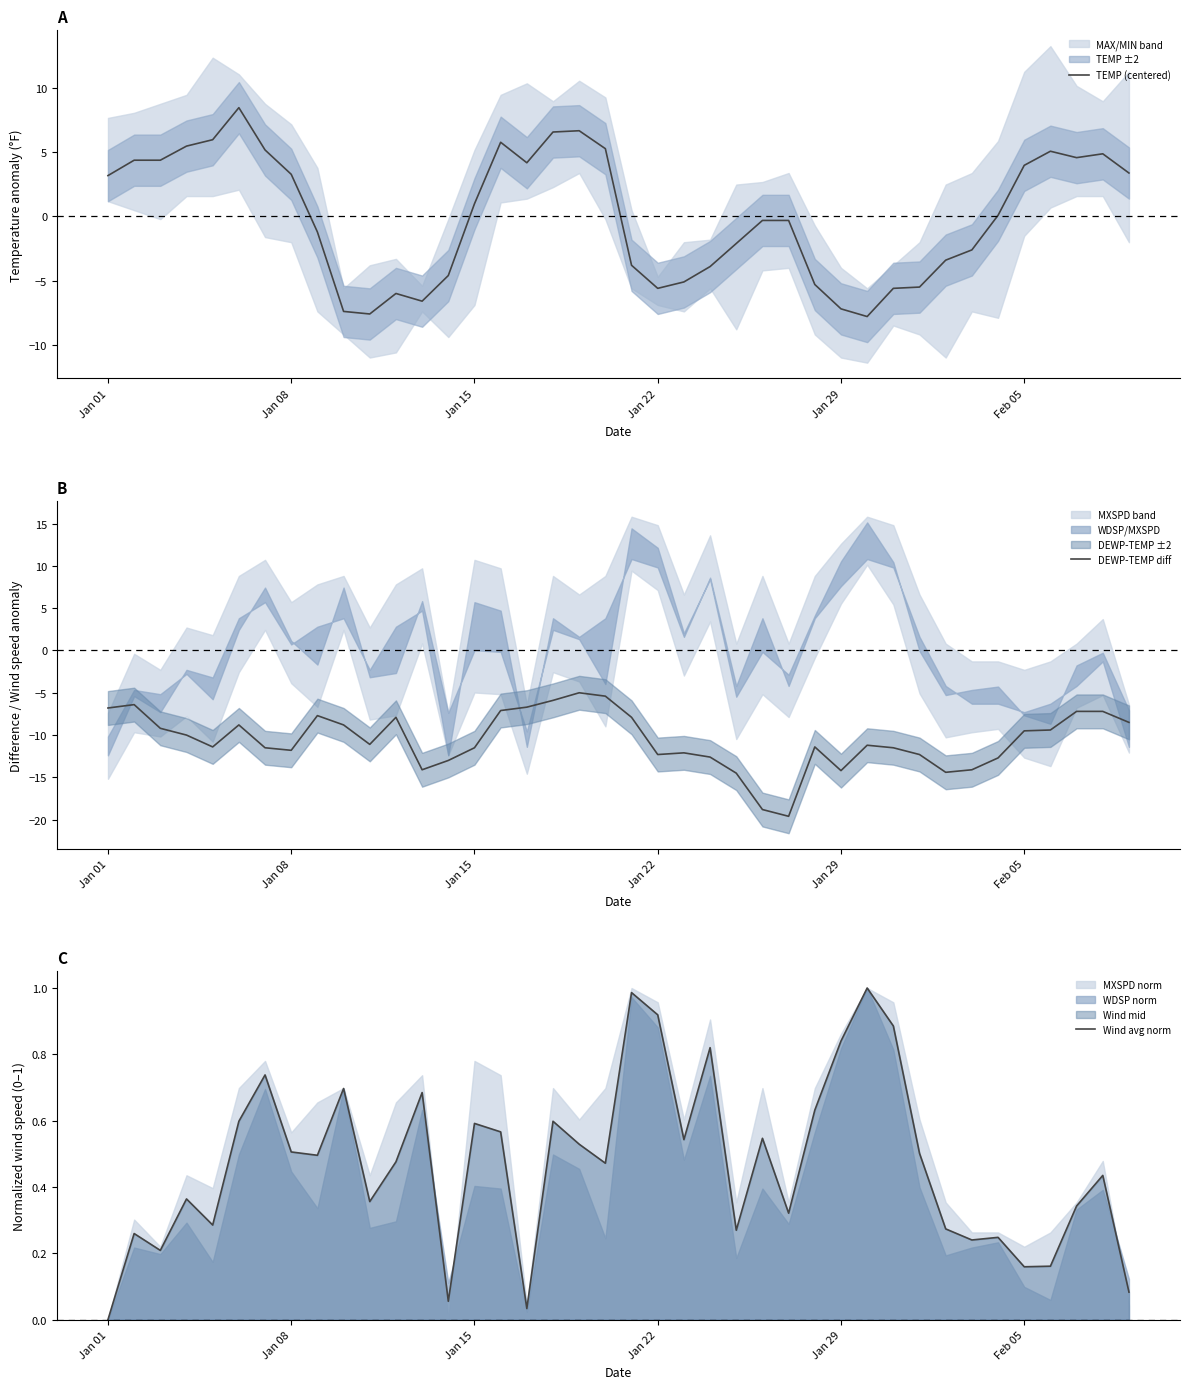

At which category does the chart reach its peak across all series?

Feb 05